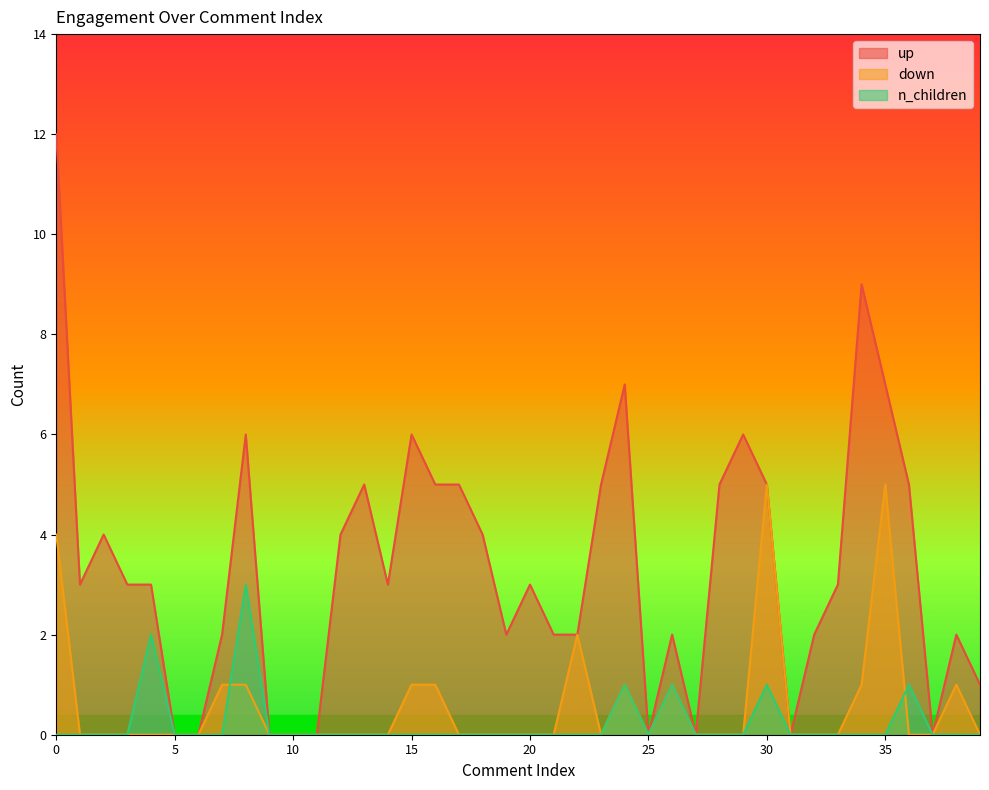

Which series has the largest total across all categories?

up